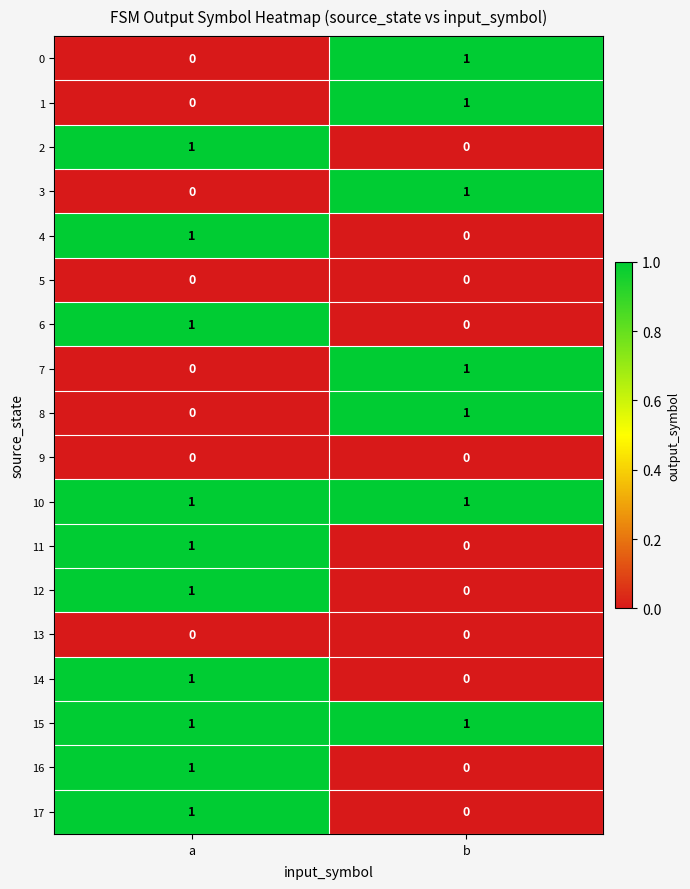

True or false: 9 has a value of 0 at a.

True